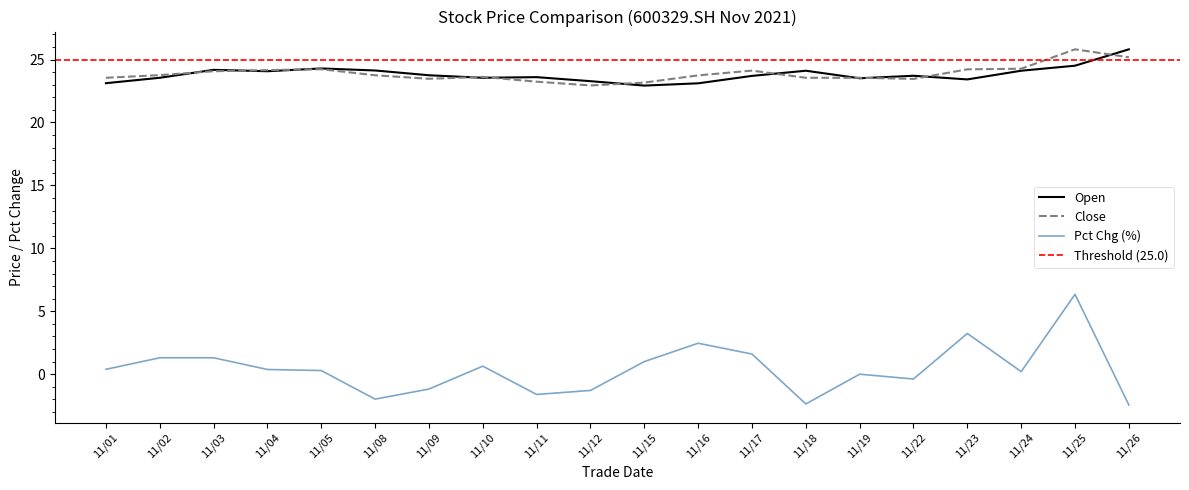

What is the value of the close point at the 7th from the left?

23.5